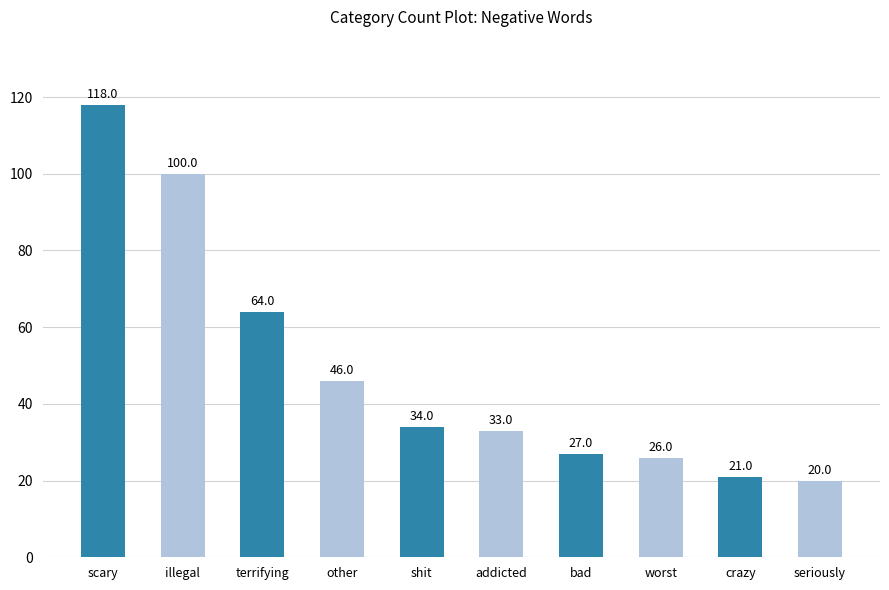

What position from the left is crazy?

9